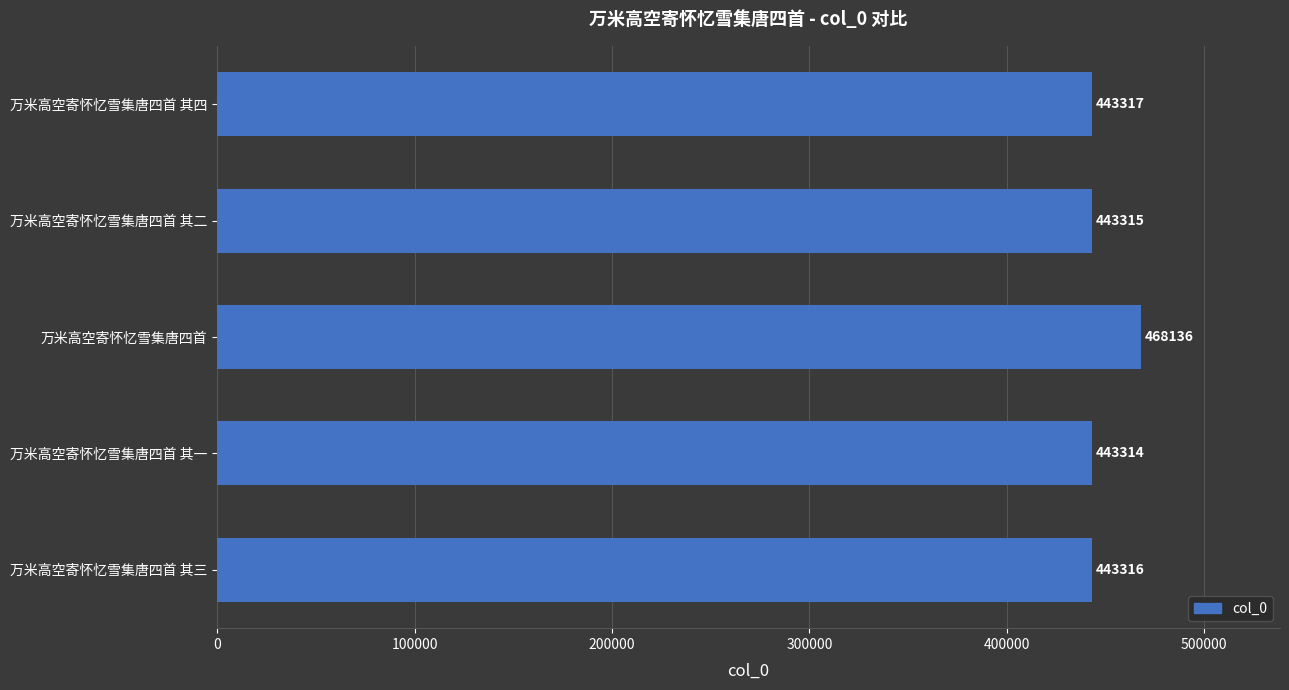

Rank the categories by value from highest to lowest.

万米高空寄怀忆雪集唐四首, 万米高空寄怀忆雪集唐四首 其四, 万米高空寄怀忆雪集唐四首 其三, 万米高空寄怀忆雪集唐四首 其二, 万米高空寄怀忆雪集唐四首 其一